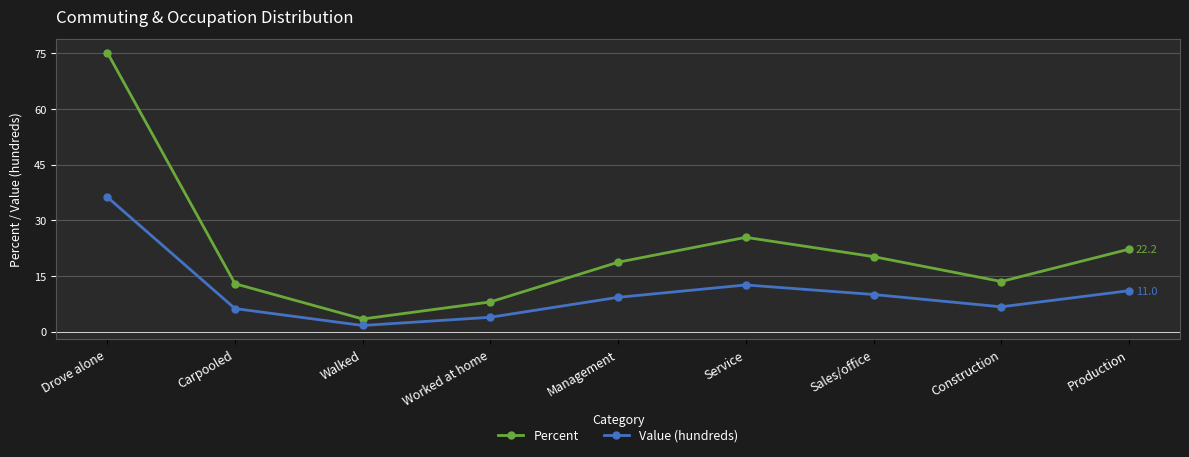

In Percent, how many points are lower than both neighbors (excluding endpoints)?

2